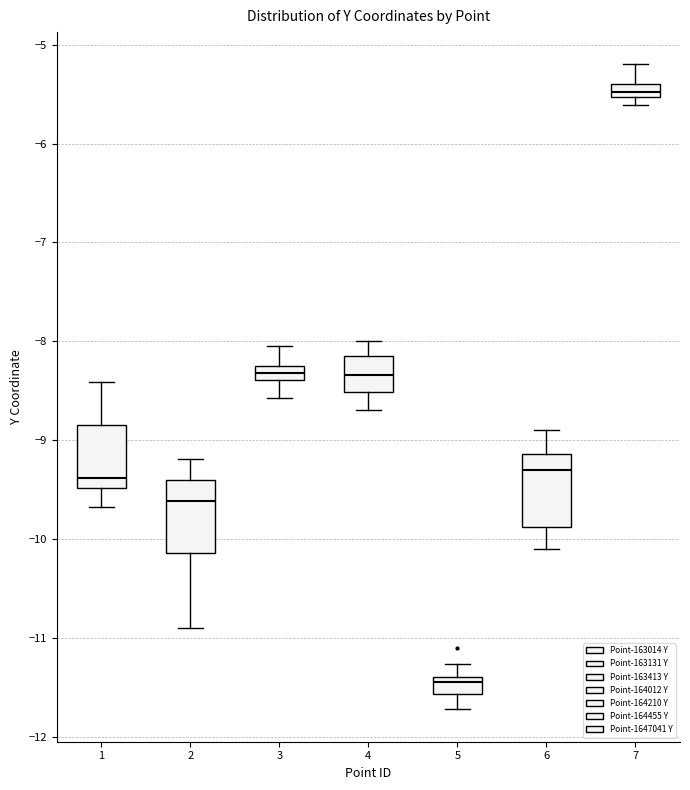

Where does the median line of the box at x = 6 sit on the y-axis? The values are not printed on the chart, so give them approximately, as read against the axis.

-9.3